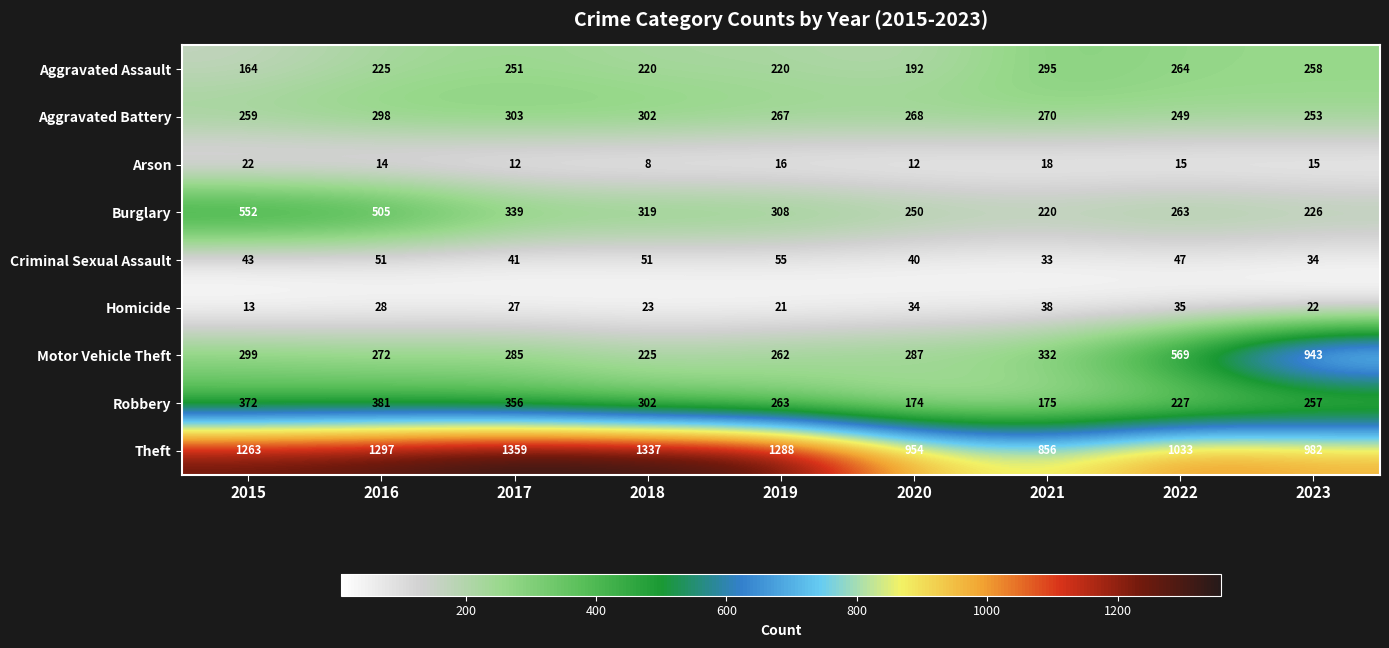

Which series has the largest range (max minus min)?

Motor Vehicle Theft